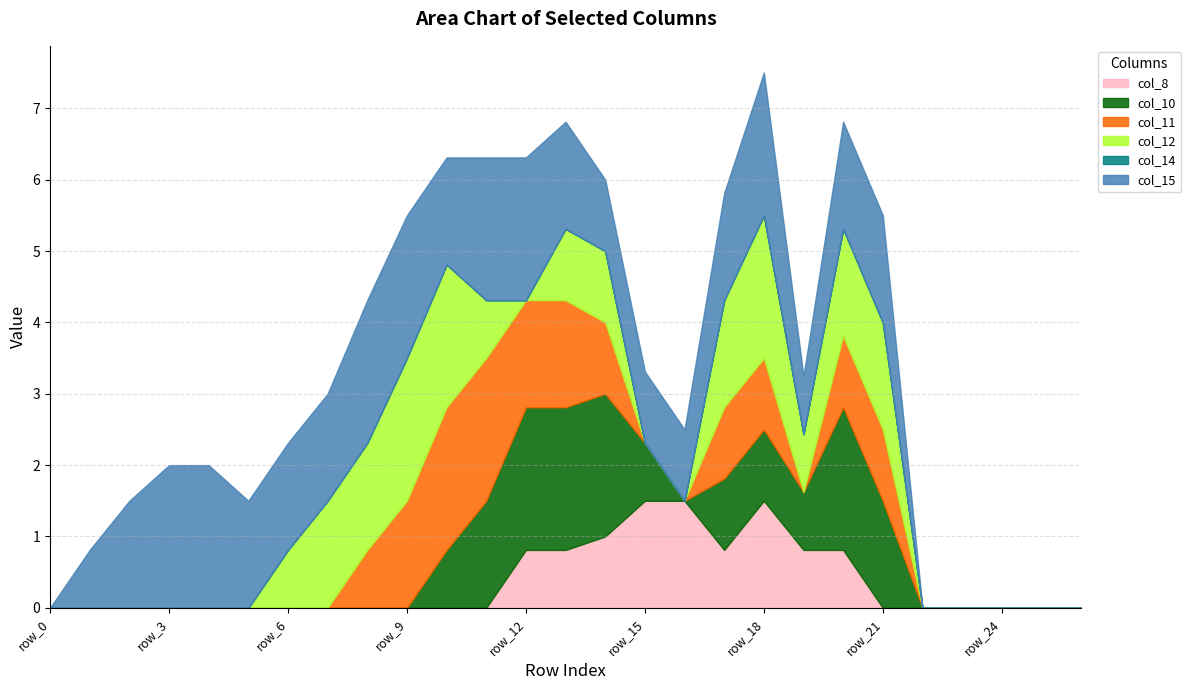

What is the highest value of the col_8 series?

1.5